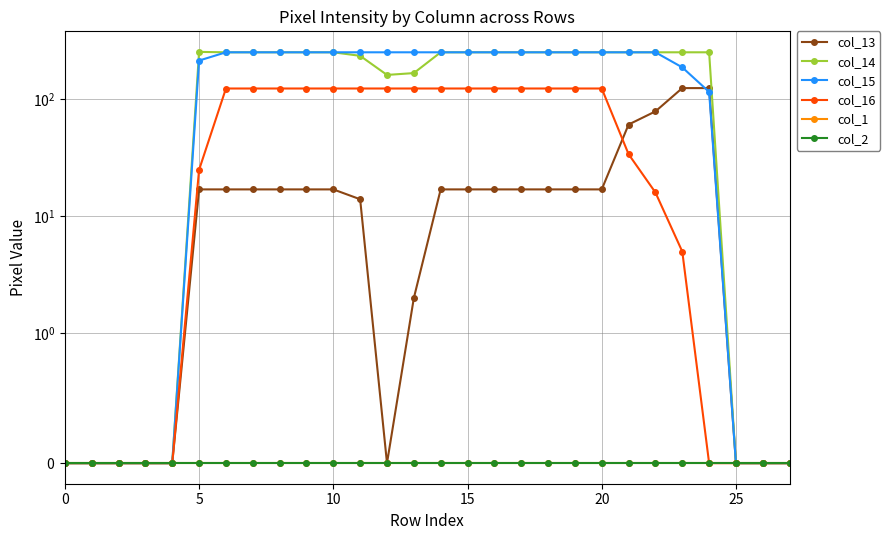

At 18, list the series in order from largest to smallest.

col_14, col_15, col_16, col_13, col_1, col_2